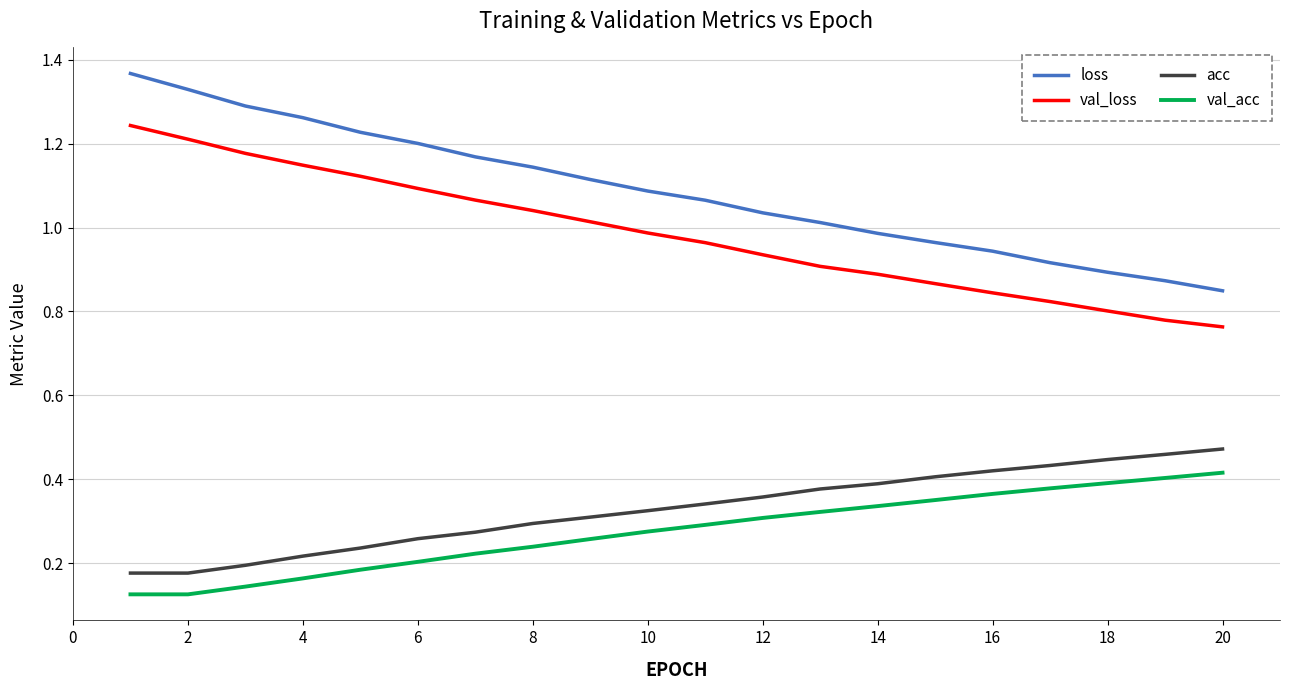

Which series has the largest total across all categories?

loss